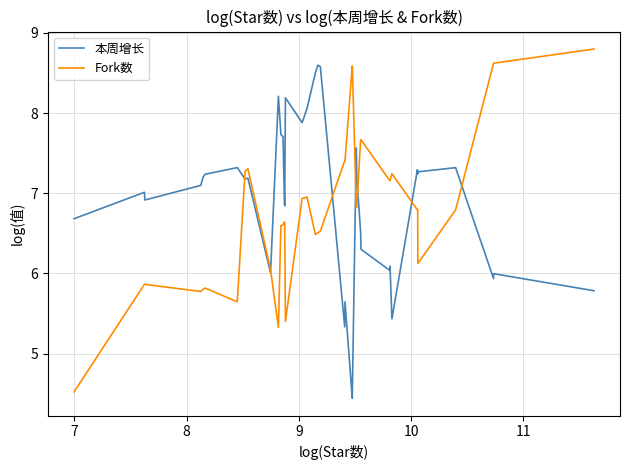

List the series in order of their peak value, lowest first.

本周增长, Fork数